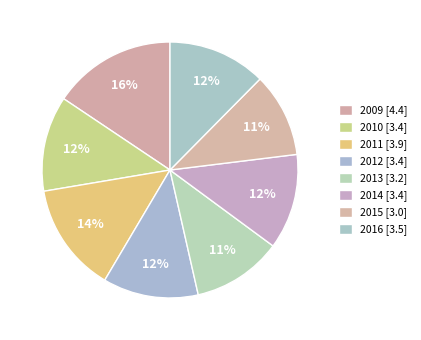

Count the number of slices in the pie.

8